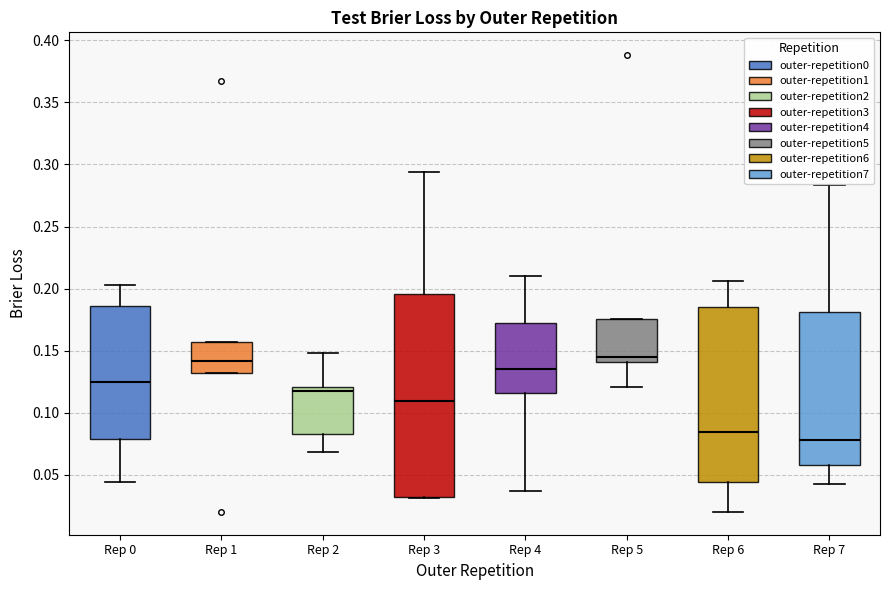

Reading left to right, read every box against the y-axis: the position of its median line, the range the box covers, and the ends of its whiskers. The values are not printed on the chart, so give them approximately, as read against the axis.

Rep 0: median 0.125, box 0.080 to 0.185, whiskers 0.045 to 0.205
Rep 1: median 0.140, box 0.130 to 0.155, whiskers 0.130 to 0.155
Rep 2: median 0.115, box 0.085 to 0.120, whiskers 0.070 to 0.150
Rep 3: median 0.110, box 0.030 to 0.195, whiskers 0.030 to 0.295
Rep 4: median 0.135, box 0.115 to 0.175, whiskers 0.035 to 0.210
Rep 5: median 0.145, box 0.140 to 0.175, whiskers 0.120 to 0.175
Rep 6: median 0.085, box 0.045 to 0.185, whiskers 0.020 to 0.205
Rep 7: median 0.080, box 0.060 to 0.180, whiskers 0.040 to 0.285